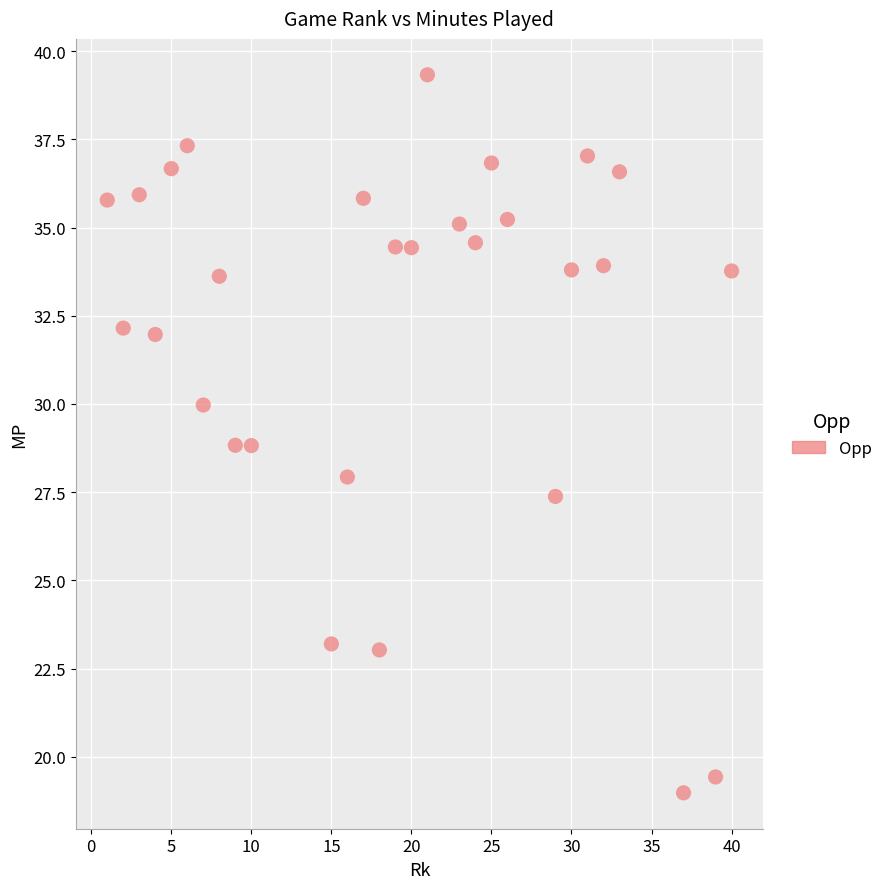

What is the range of X values (max minus min)?

39.0